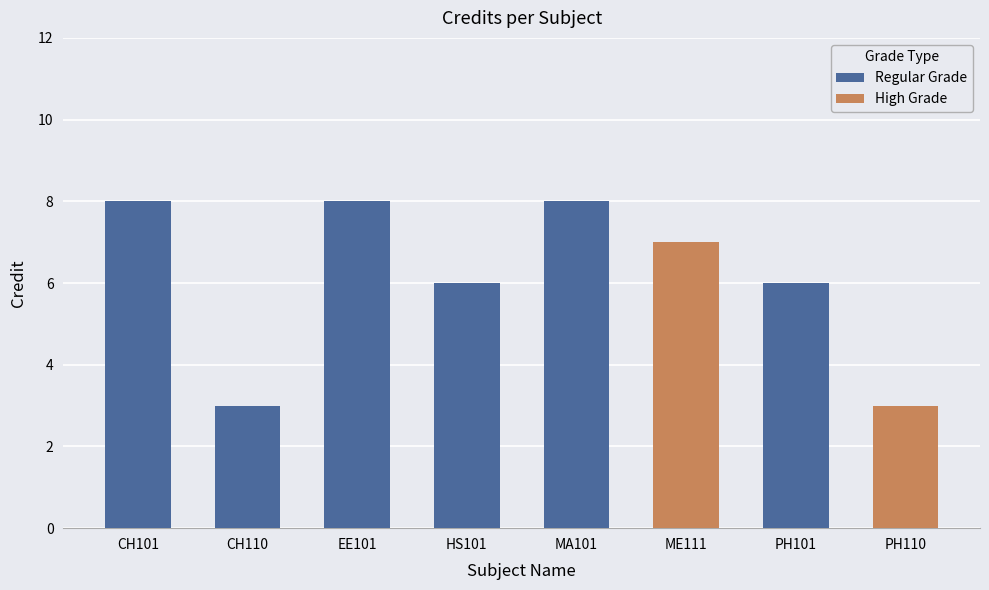

At which category does the chart reach its peak across all series?

CH101